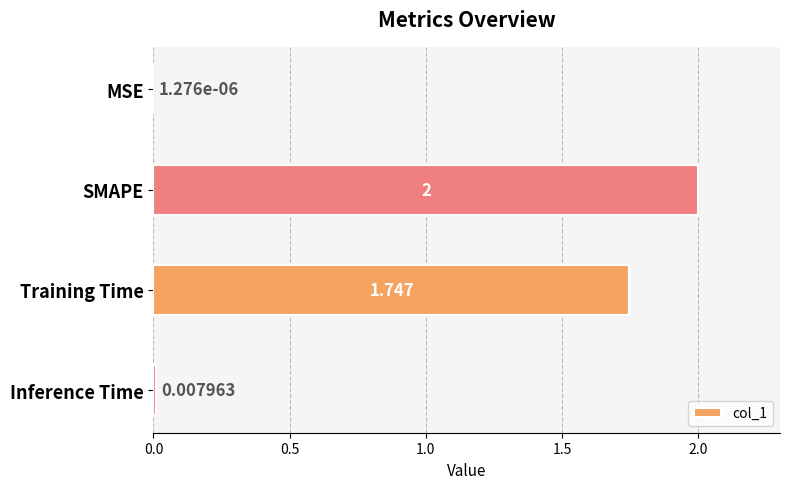

Count the number of values greater than 1.

2